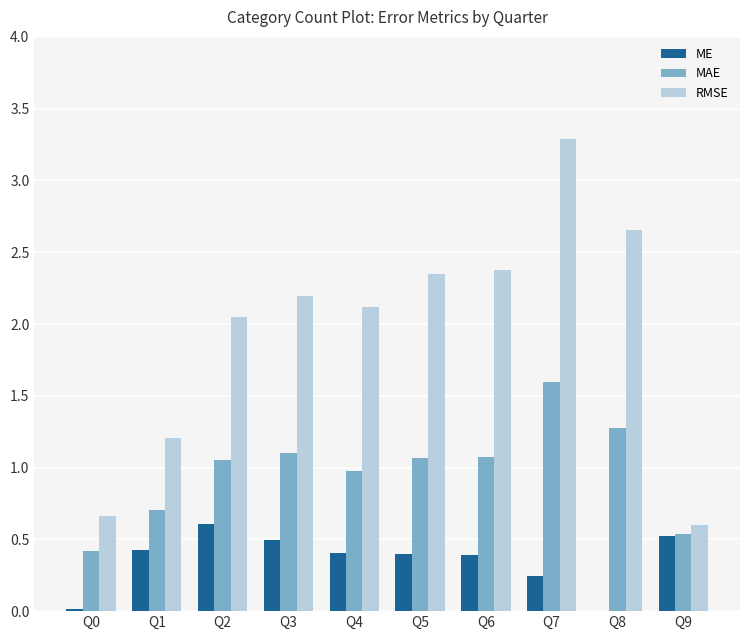

How many data points in RMSE are above 2?

7